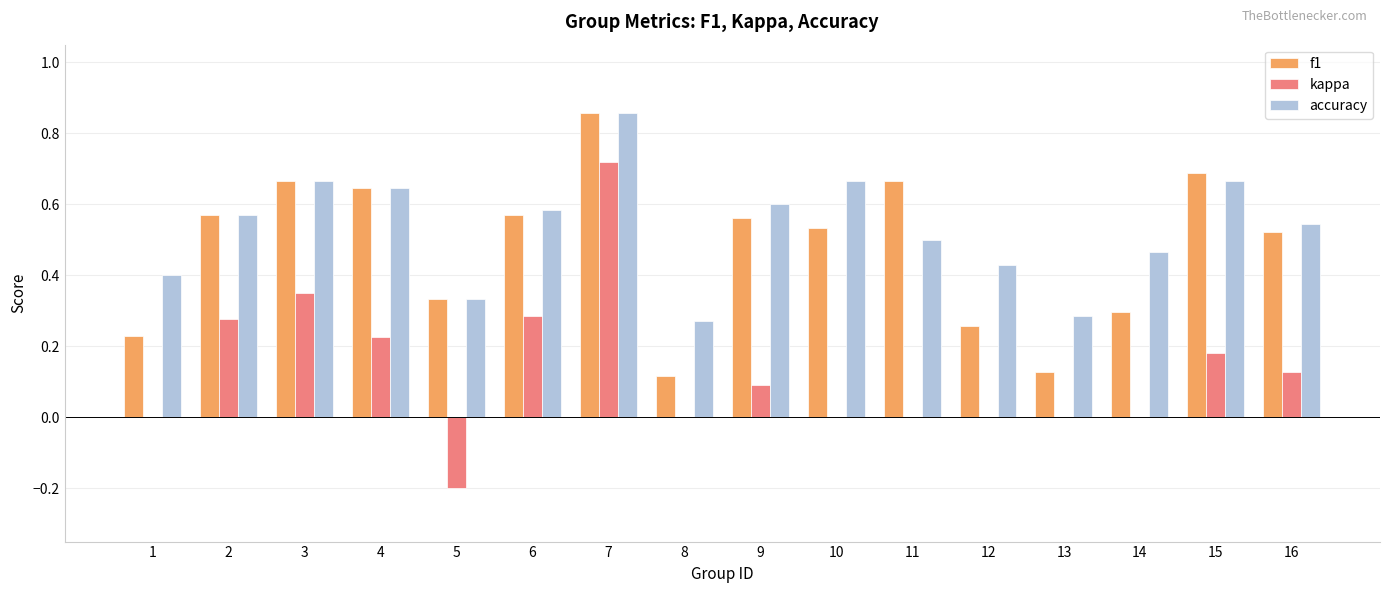

Are the bars grouped side by side (vs. stacked)?

Yes